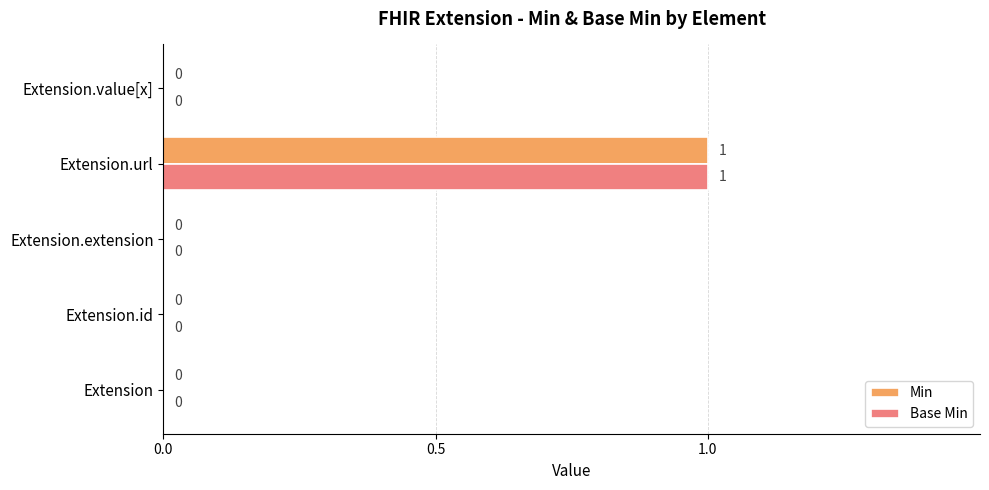

How many series are shown in this chart?

2